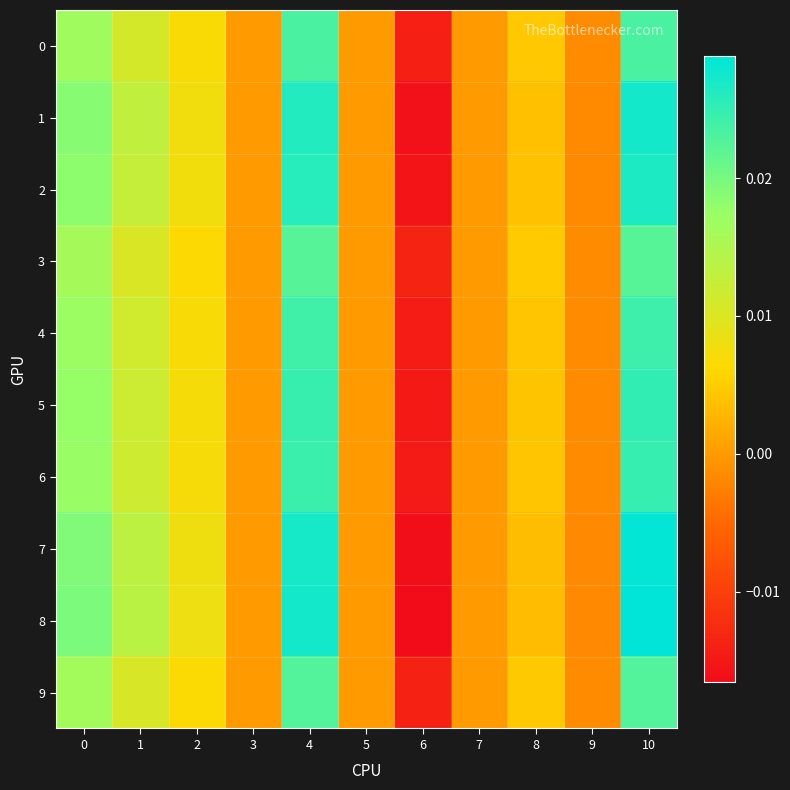

Rank the series at 5 from highest to lowest value.

0, 1, 2, 3, 4, 5, 6, 7, 8, 9